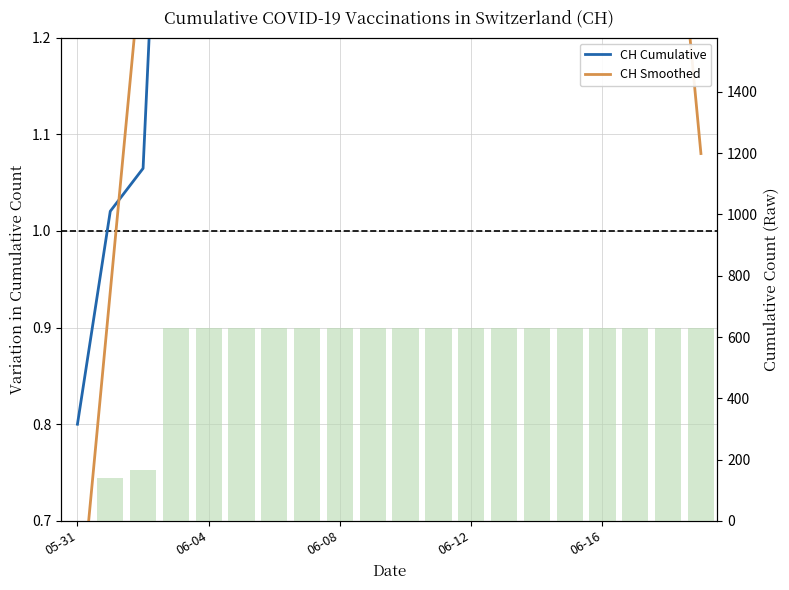

Does the chart contain stacked bars?

No